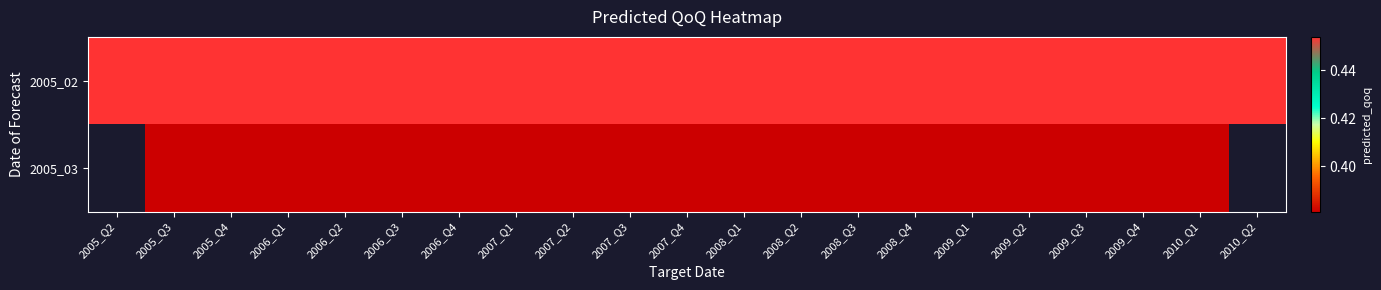

Is it true that 2005_02 equals 0.5 at 2009_Q4?

True